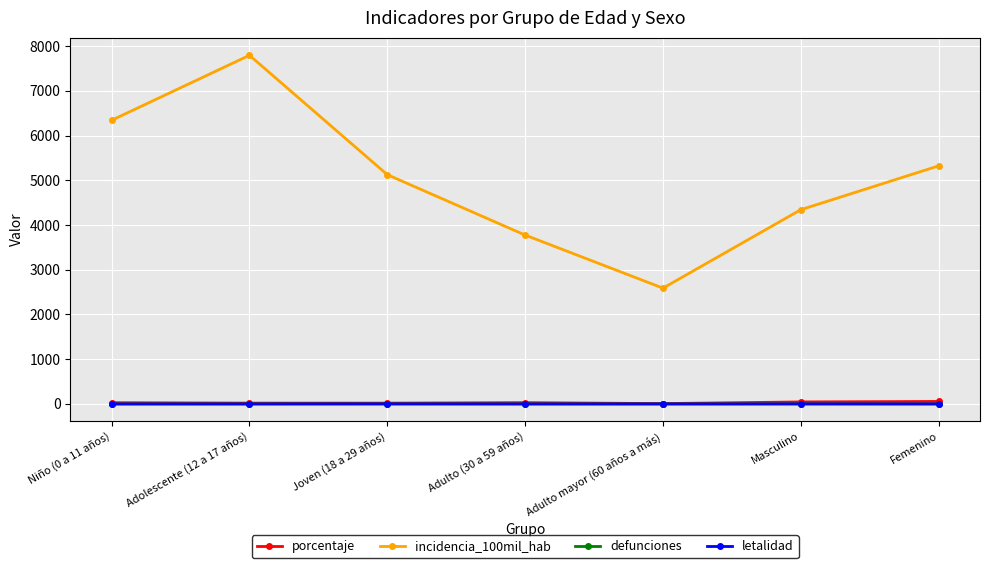

What is the label of the 3rd point from the right?

Adulto mayor (60 años a más)